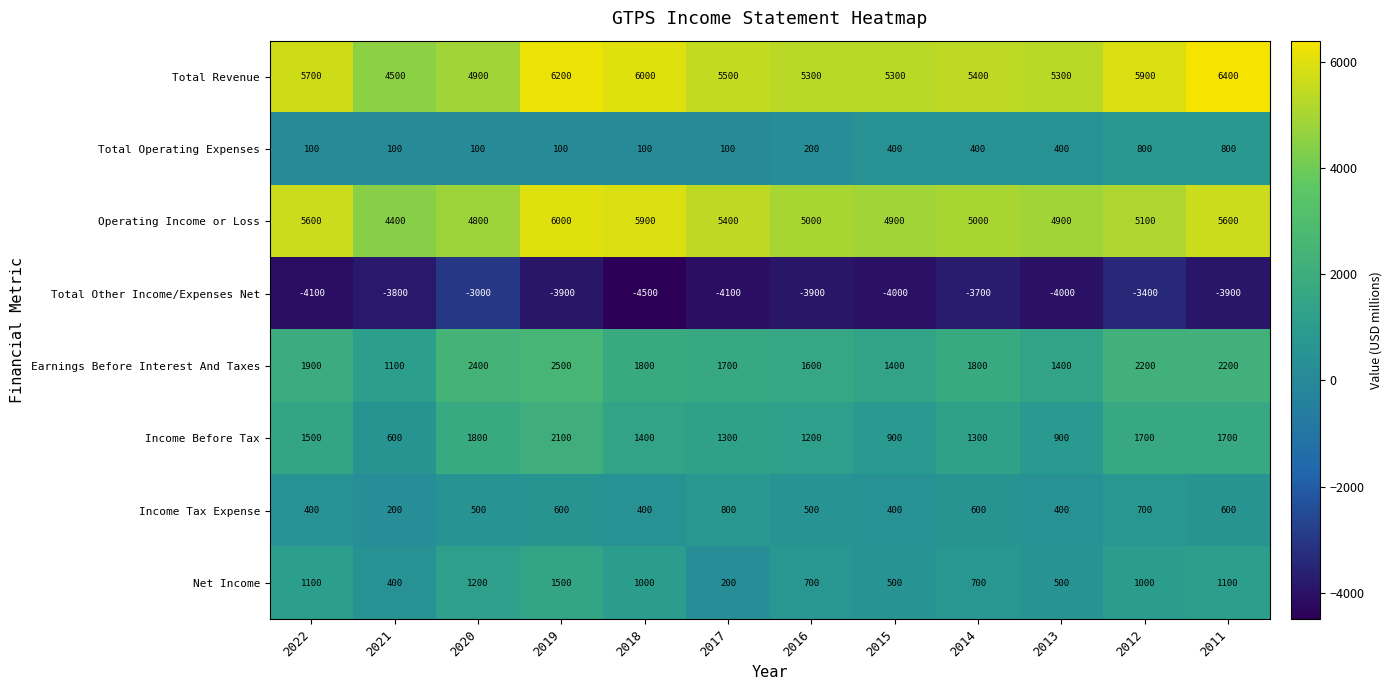

Which label corresponds to the largest value in the chart?

2011